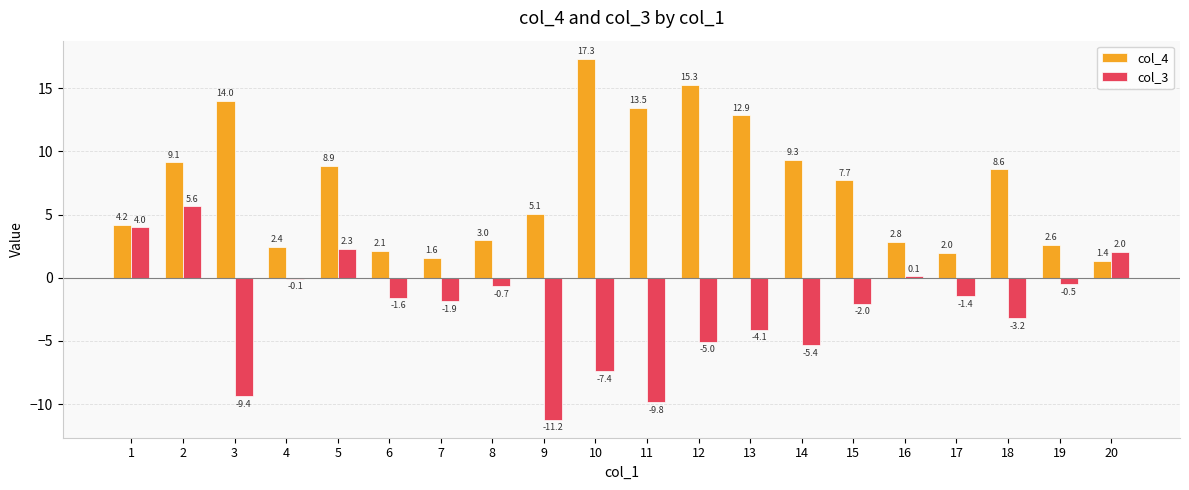

Is it true that col_4 equals 12.7 at 15?

False